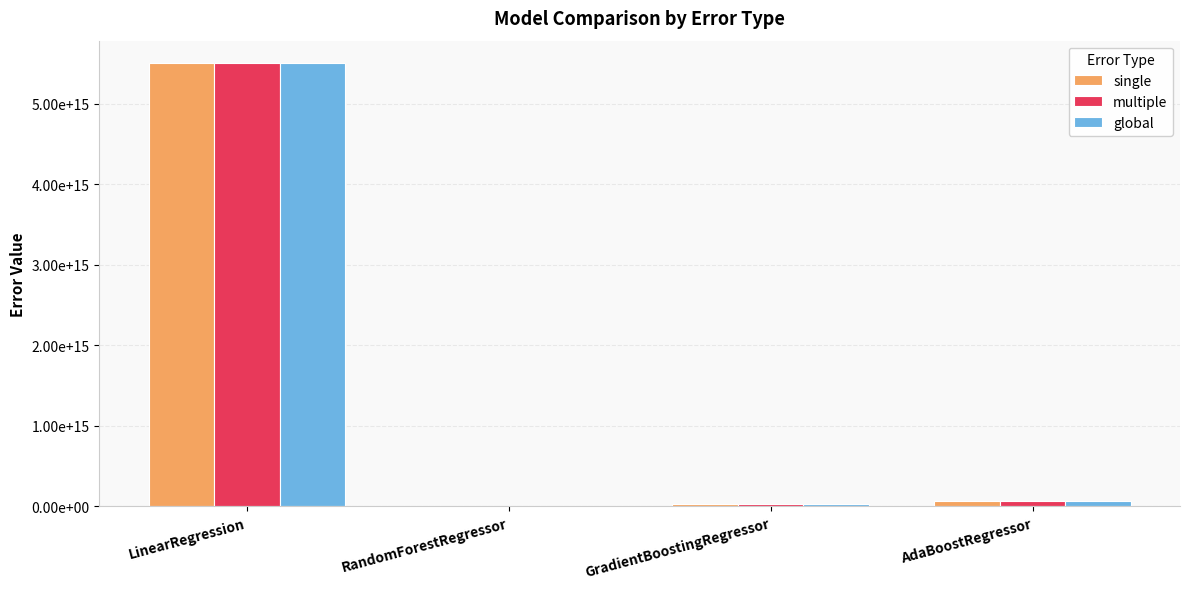

Reading right to left, transcribe all the data shown in this chart.

single: 69632844463128.8	31911628337524.8	6707211089897.7	5504813121739528.0
multiple: 69632844463128.8	31911628337524.8	6678607914221.7	5504813121739528.0
global: 69632844463128.8	31911628337524.8	6678607914221.7	5504813121739528.0